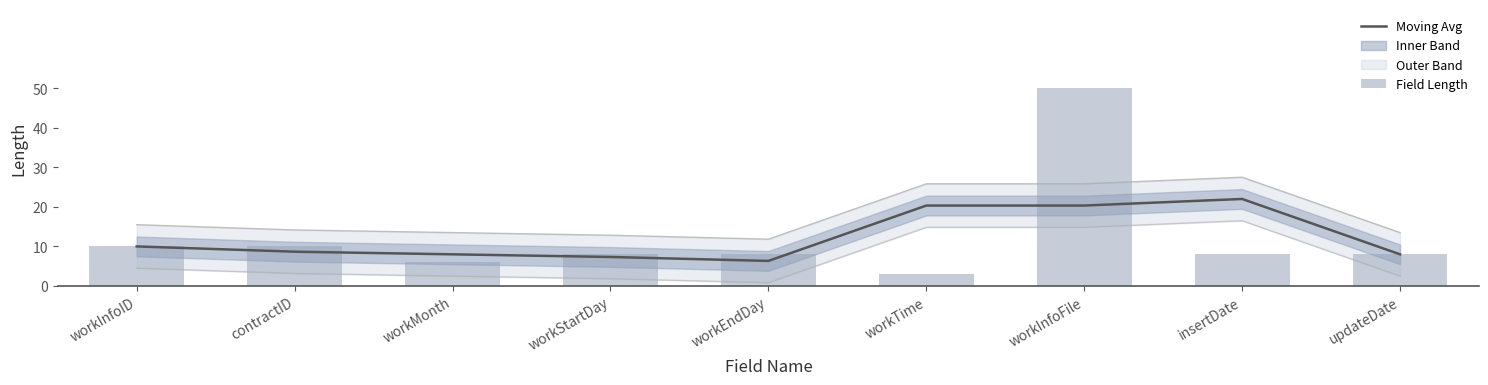

Is the value of Field Length at workInfoID greater than the value of Moving Avg at workMonth?

Yes